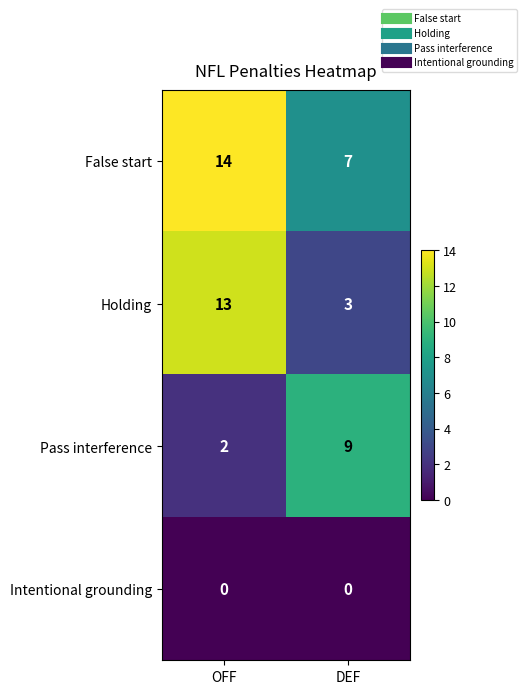

What is the difference between the Pass interference values at OFF and DEF?

7